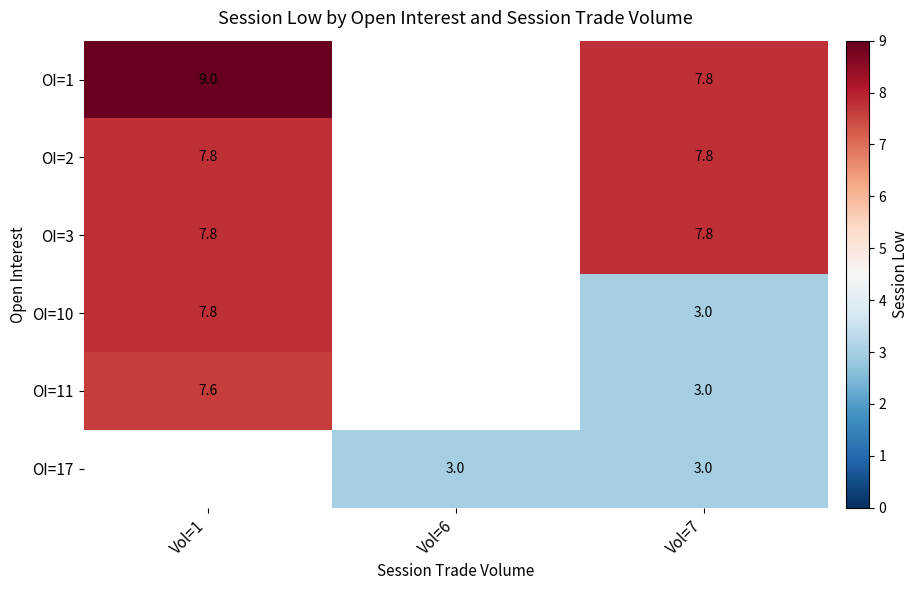

What is the difference between the highest and lowest values at Vol=7?

4.8